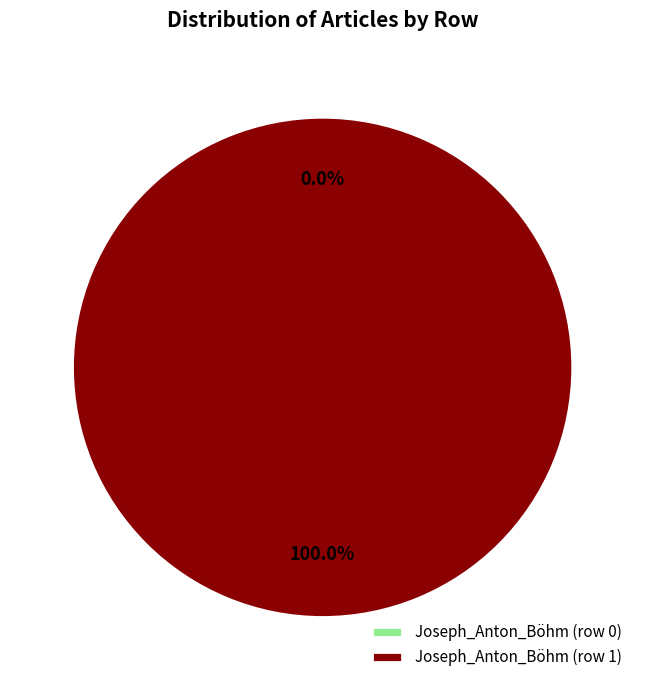

To the nearest percent, what percentage of the pie is Joseph_Anton_Böhm (row 1)?

100%